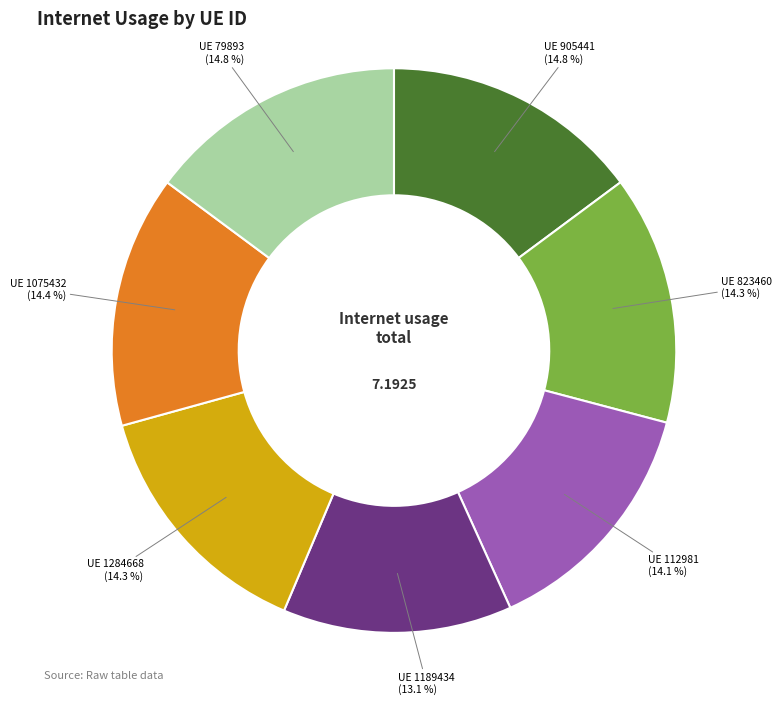

Is there a majority slice in this chart?

No